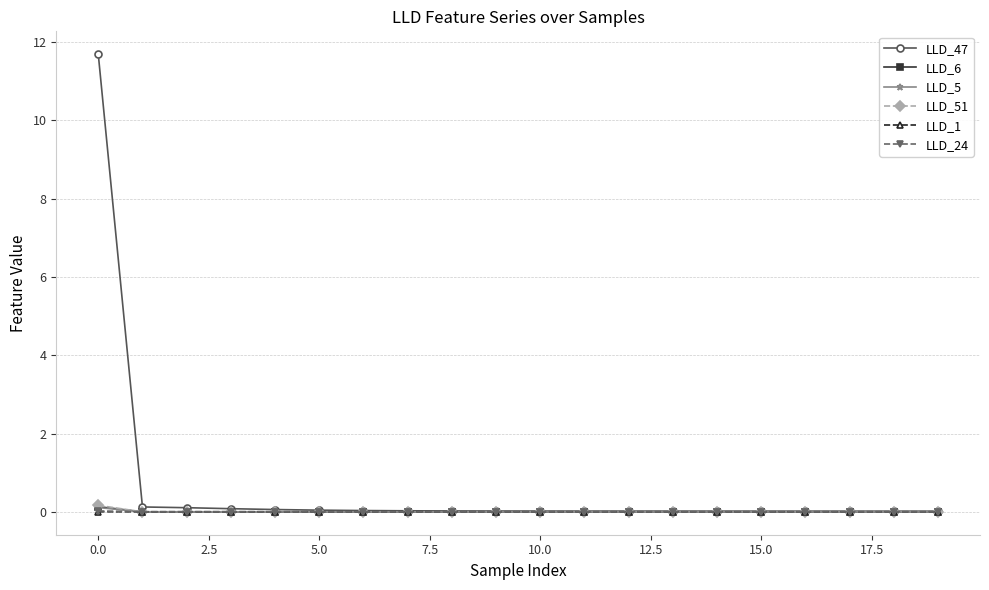

Which series has the largest total across all categories?

LLD_47